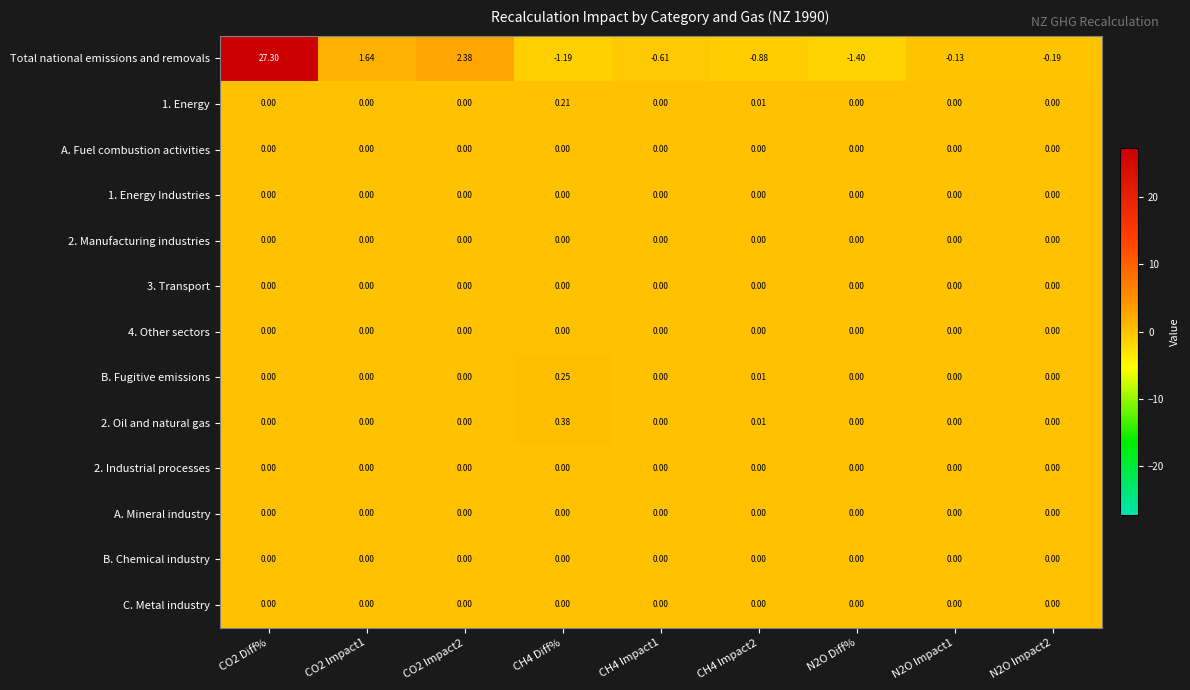

How many series are shown in this chart?

13